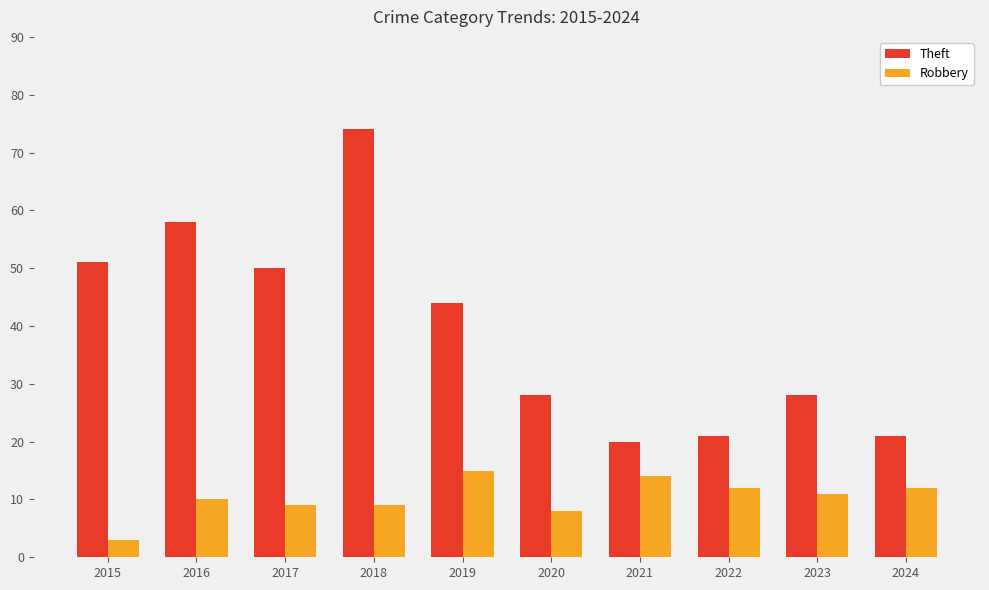

Reading left to right, list all the values displayed in this chart.

Theft: 2015=51	2016=58	2017=50	2018=74	2019=44	2020=28	2021=20	2022=21	2023=28	2024=21
Robbery: 2015=3	2016=10	2017=9	2018=9	2019=15	2020=8	2021=14	2022=12	2023=11	2024=12